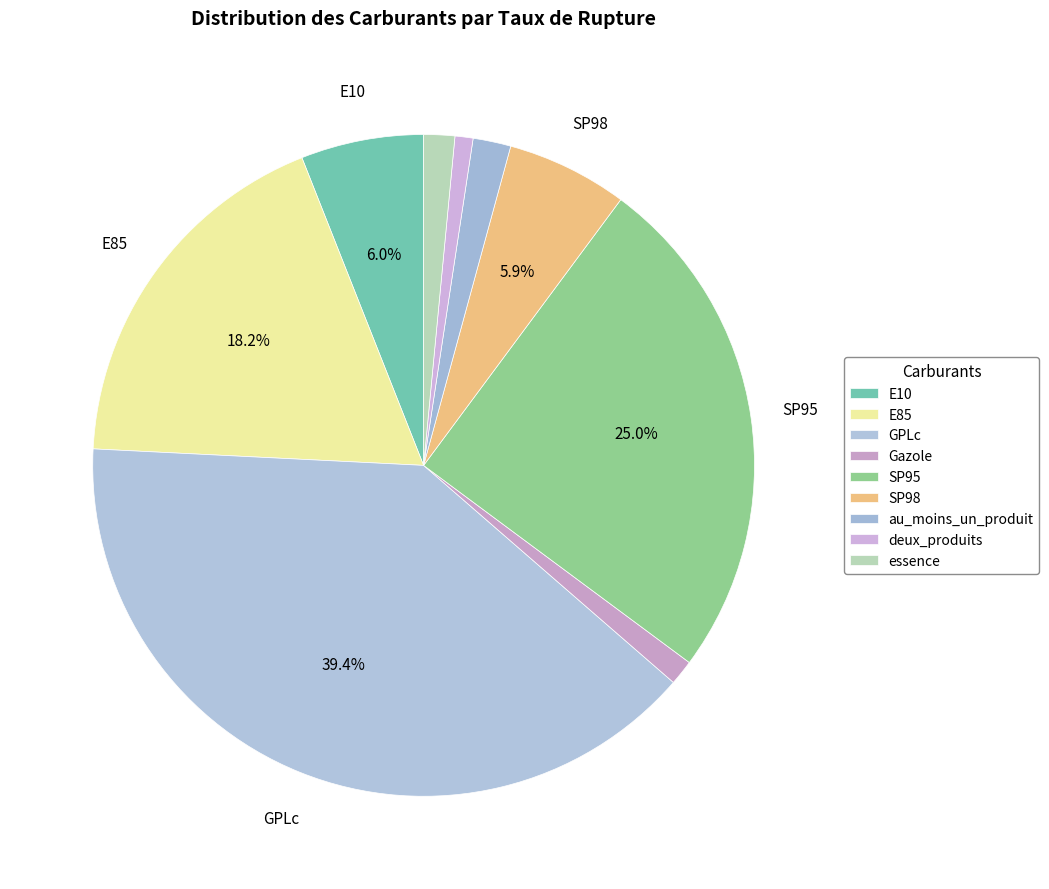

Between E85 and E10, which is larger?

E85